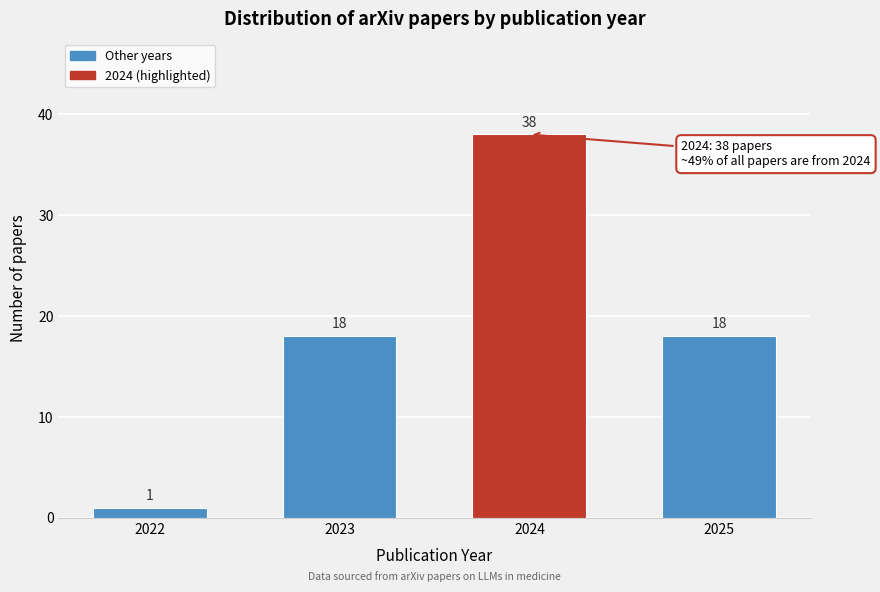

Reading right to left, list all the values displayed in this chart.

2025=18	2024=38	2023=18	2022=1